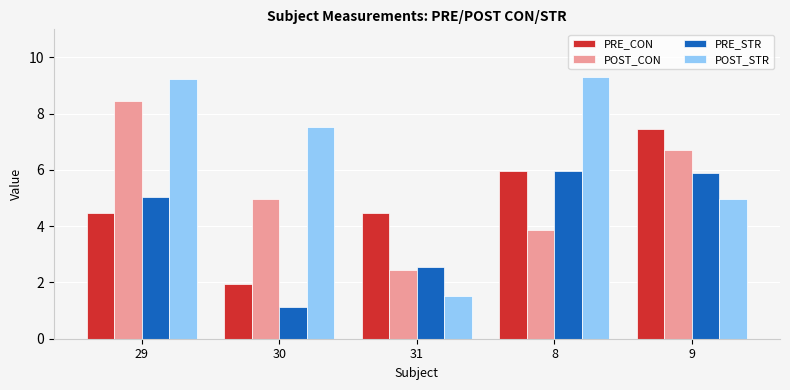

Where is POST_CON nearest to the value 5?

30